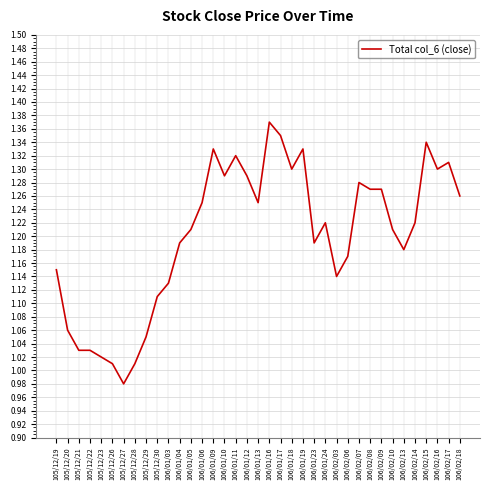

The chart shows a value of 0.5 at 106/01/17. True or false?

False